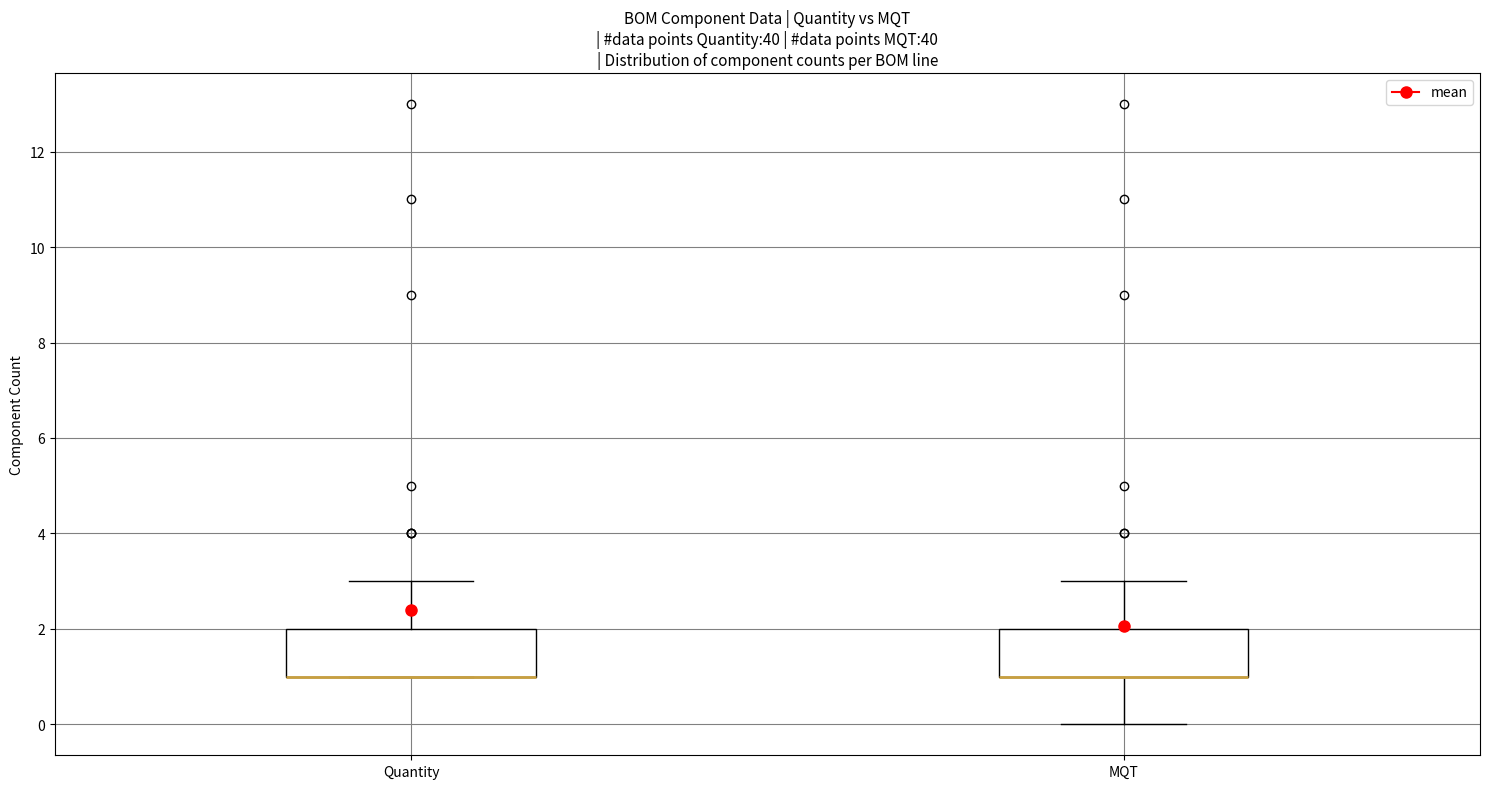

Where does the lower whisker of the box for MQT end on the y-axis? The values are not printed on the chart, so give them approximately, as read against the axis.

0